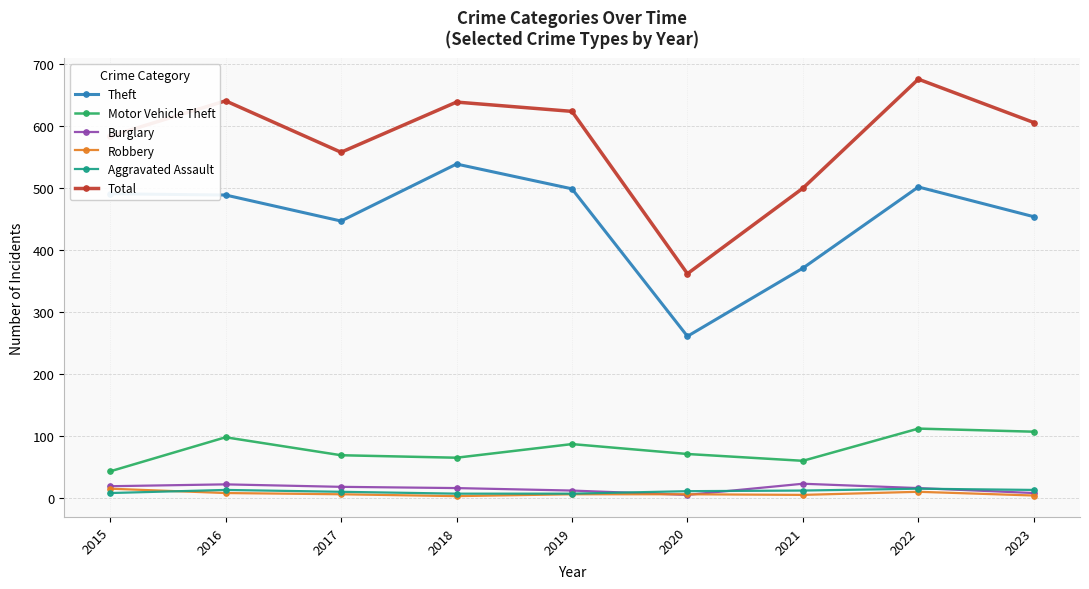

What is the average value of the Theft series?

450